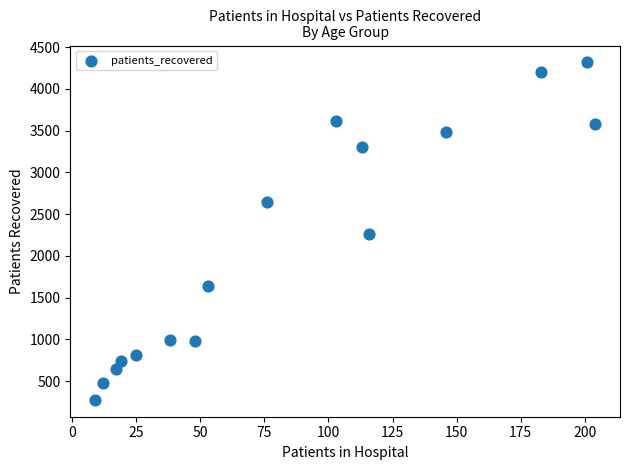

What is the range of Y values (max minus min)?

4043